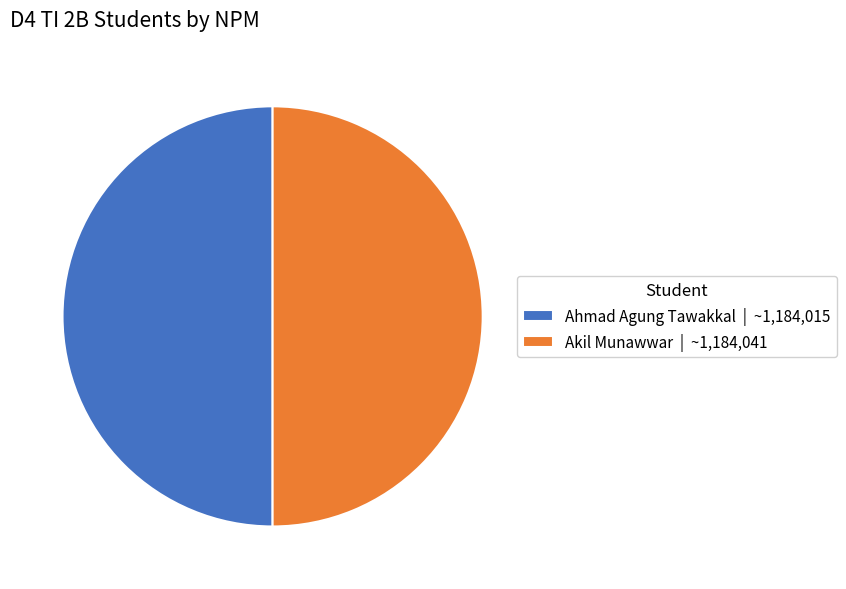

Is the sum of Akil Munawwar | ~1,184,041 and Ahmad Agung Tawakkal | ~1,184,015 greater than half?

Yes